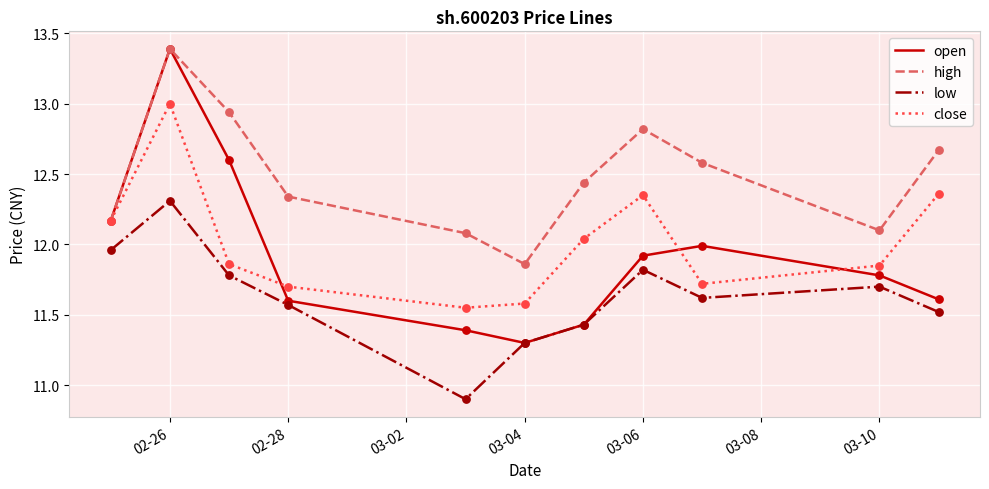

Which series has the largest total across all categories?

high